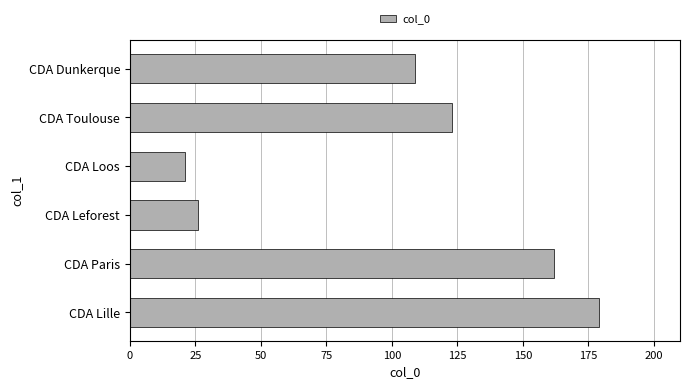

What is the smallest value displayed?

21